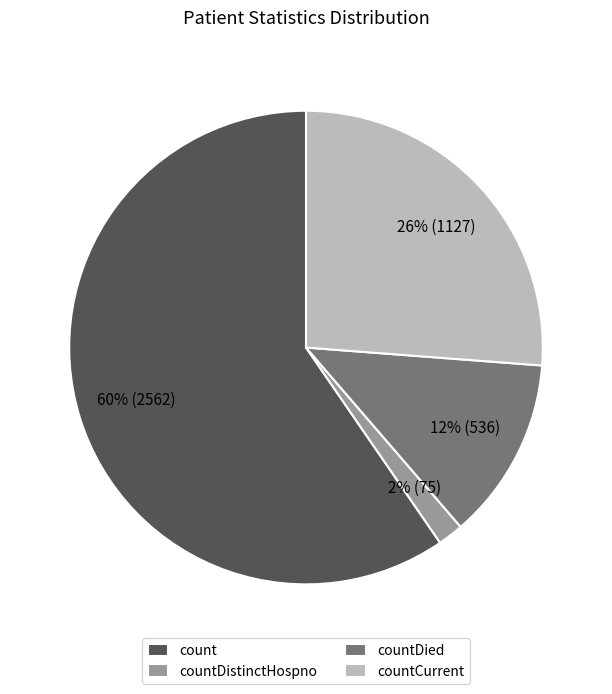

Between count and countCurrent, which is larger?

count